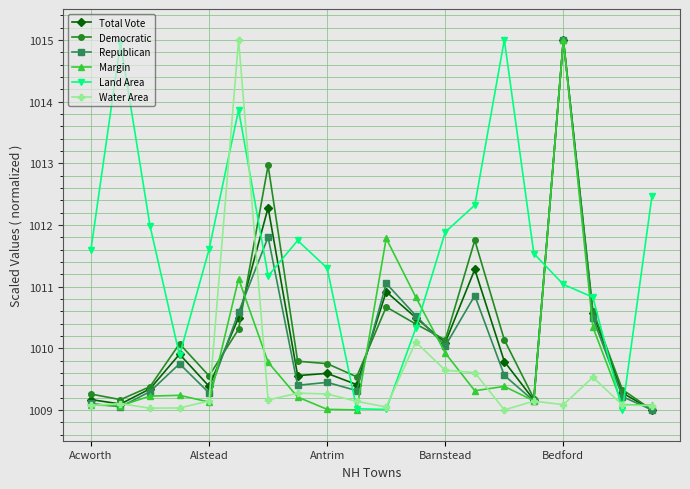

What is the value of the Republican point at the 17th from the left?

1015.0